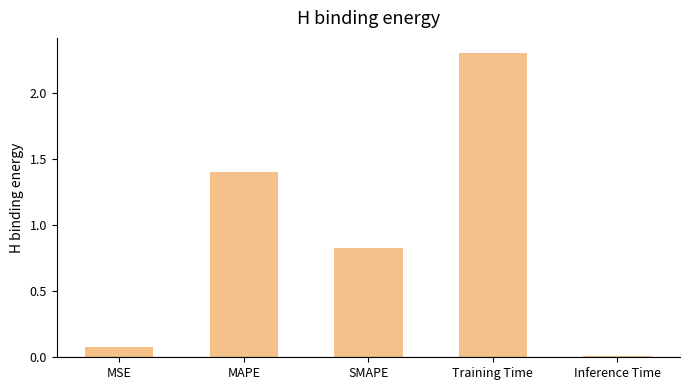

List the labels in order of value, smallest first.

Inference Time, MSE, SMAPE, MAPE, Training Time